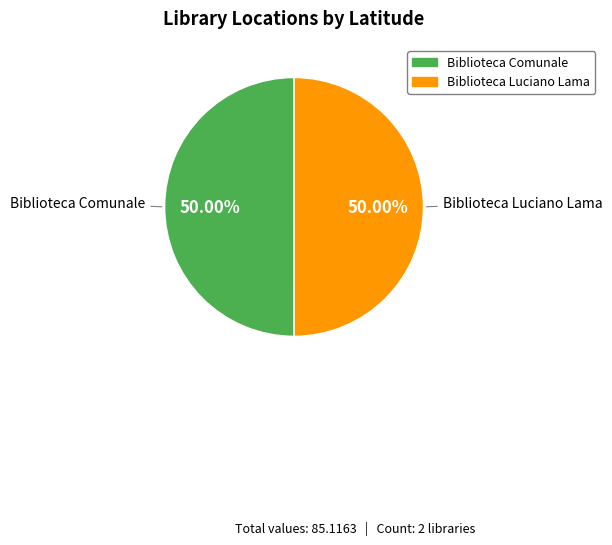

True or false: Biblioteca Luciano Lama accounts for 50% of the total.

True